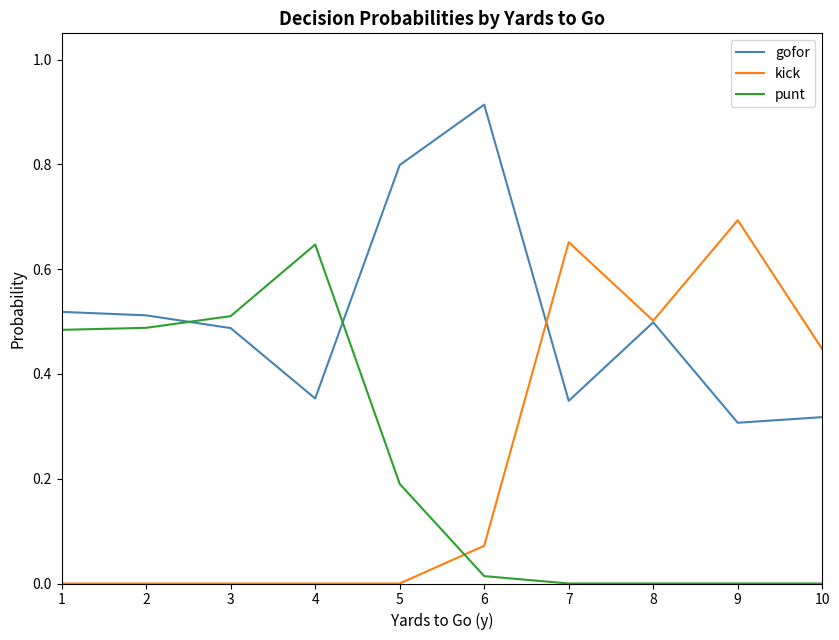

At which category does the chart reach its peak across all series?

6